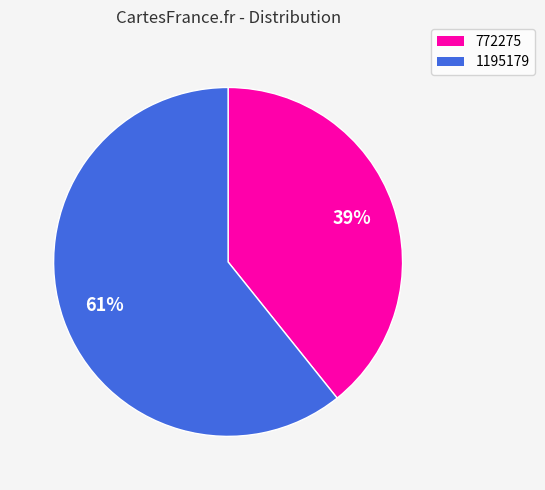

Between 772275 and 1195179, which is larger?

1195179